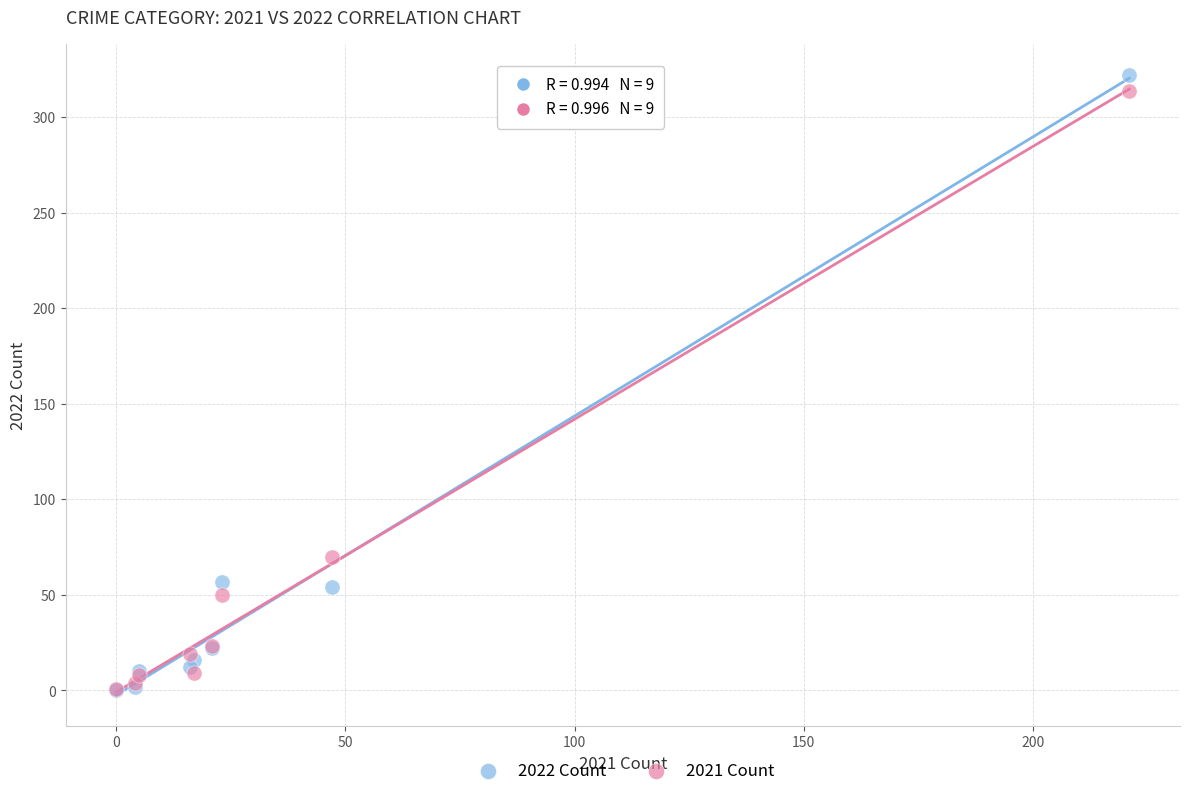

In the 2021 Count series, what Y value is closest to 157?

70